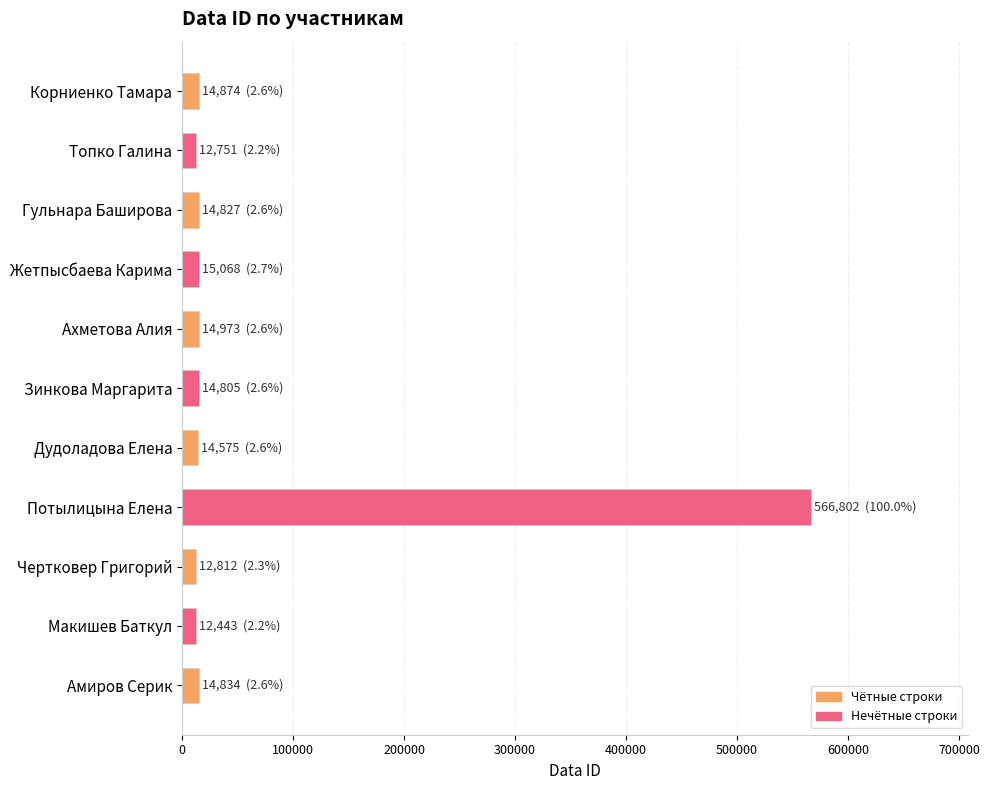

What is the ratio of the value at Амиров Серик to the value at Жетпысбаева Карима?

1.0